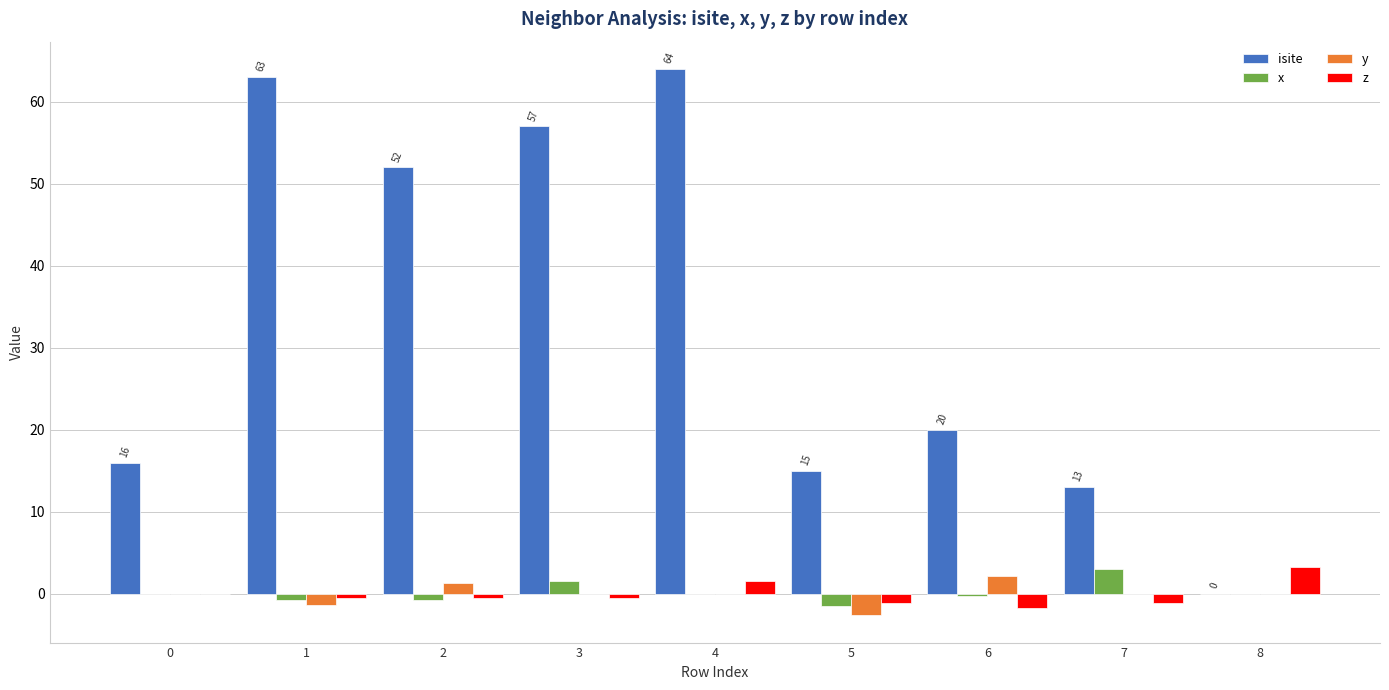

Which series changed the most between 5 and 7?

x